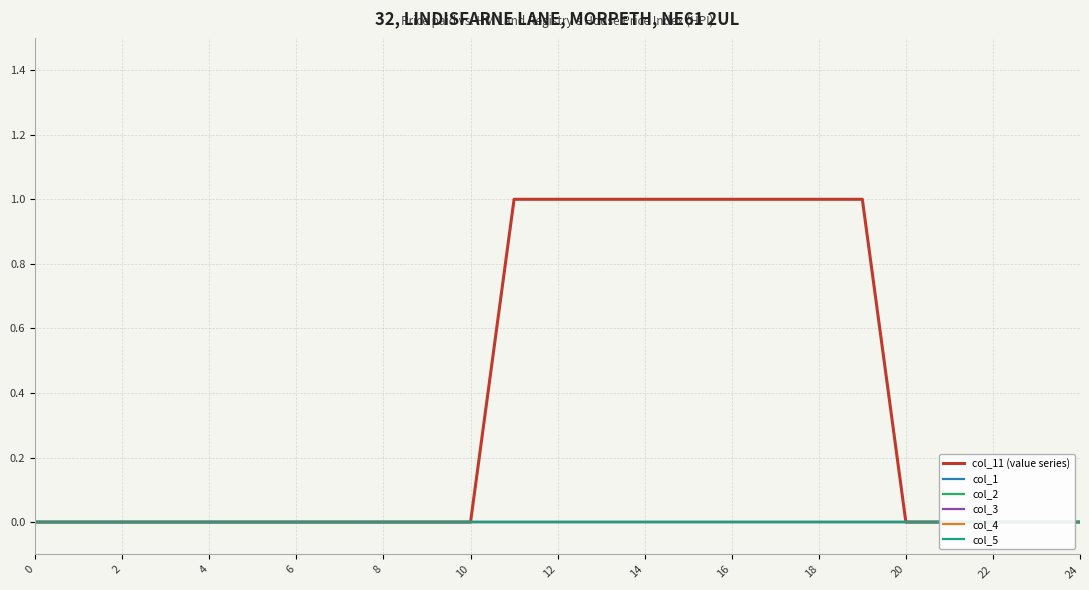

Is this an area chart (filled region under the line)?

No